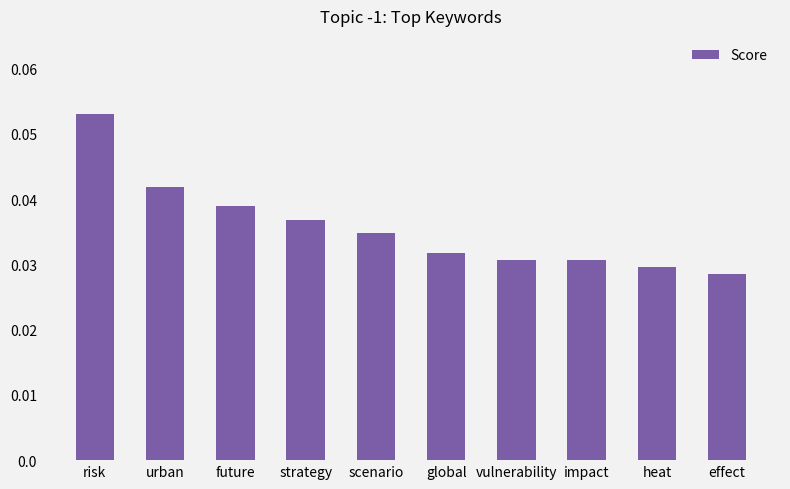

Are the bars grouped side by side (vs. stacked)?

No